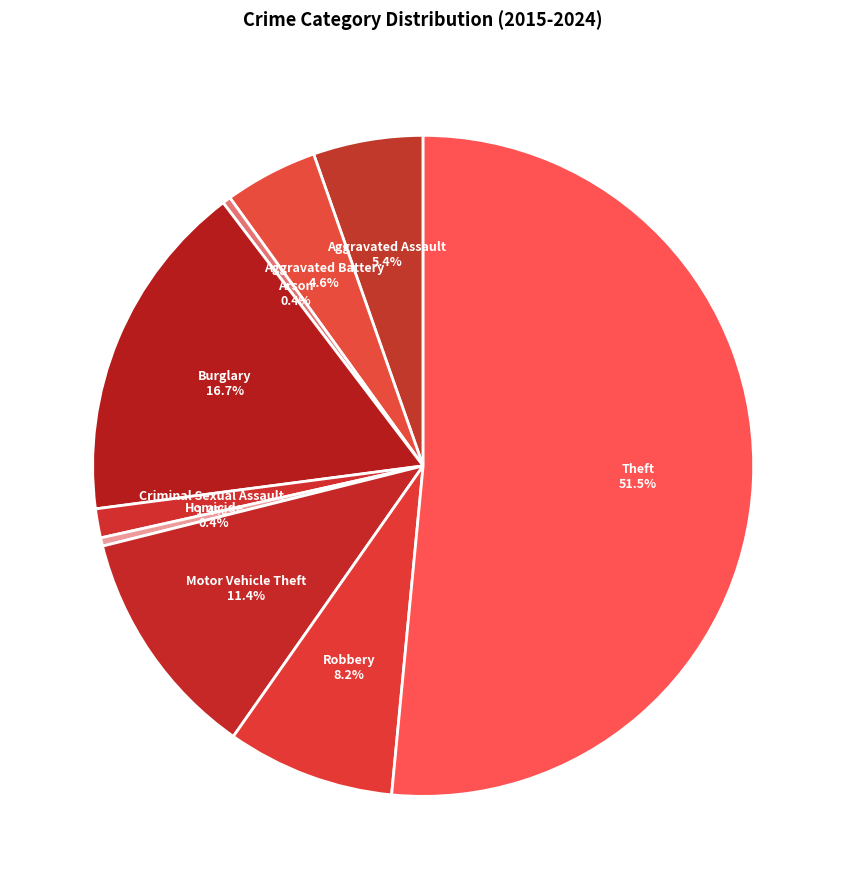

What percentage is the Burglary slice, to the nearest percent?

17%